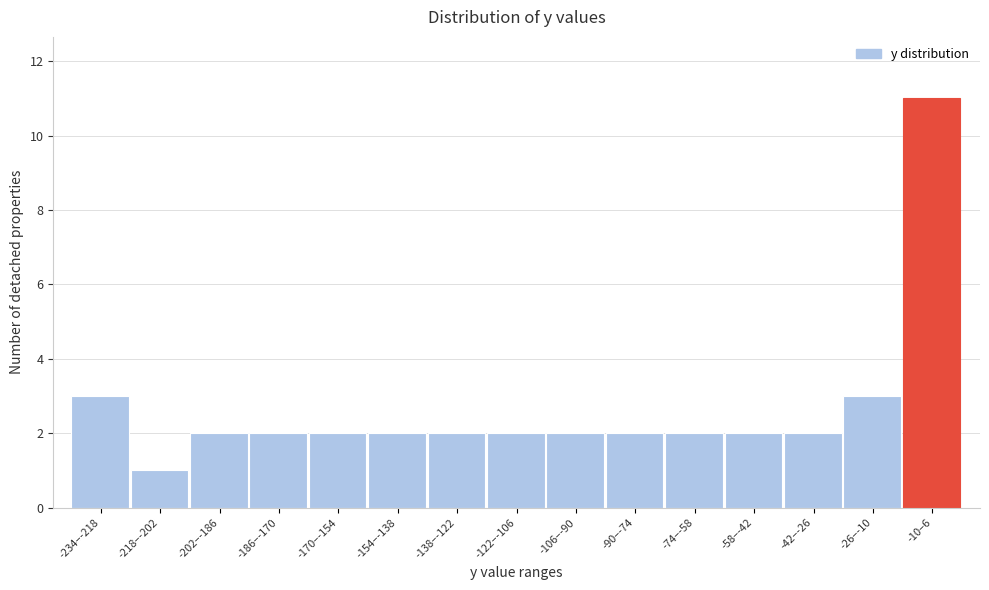

Reading left to right, extract all data points from this chart.

3	1	2	2	2	2	2	2	2	2	2	2	2	3	11